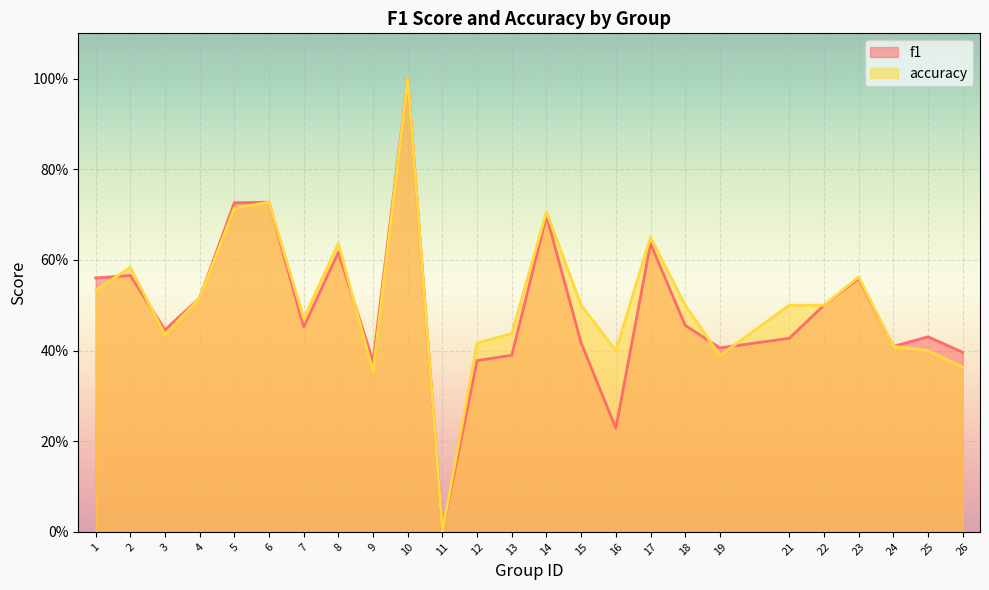

Which series has the largest total across all categories?

accuracy